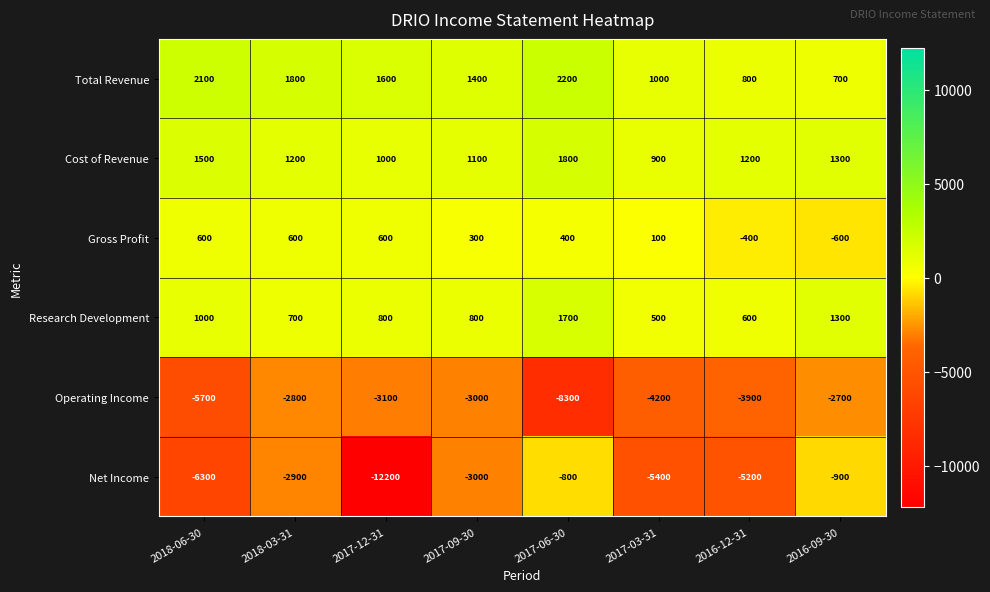

True or false: Cost of Revenue has a value of 1488 at 2017-09-30.

False